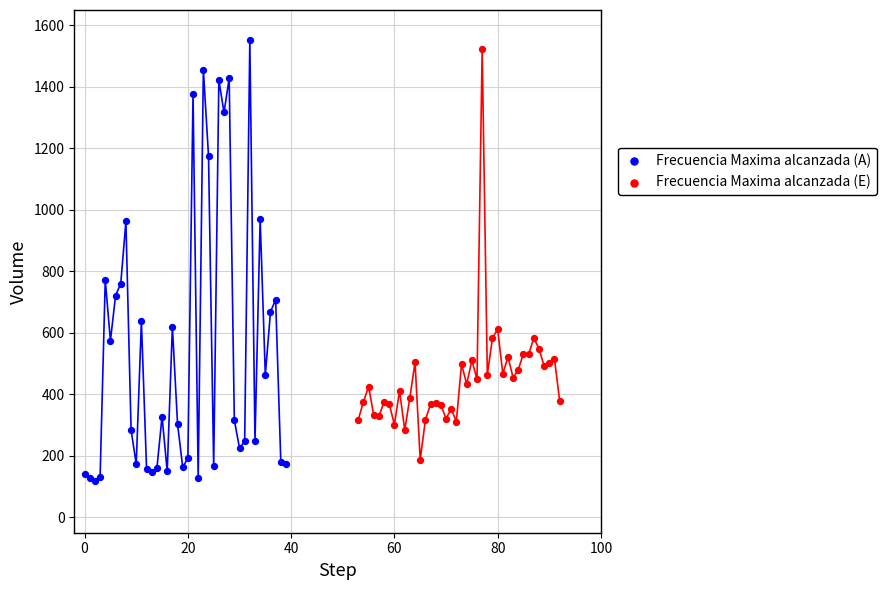

Which series reaches the maximum Y coordinate?

Frecuencia Maxima alcanzada (A)